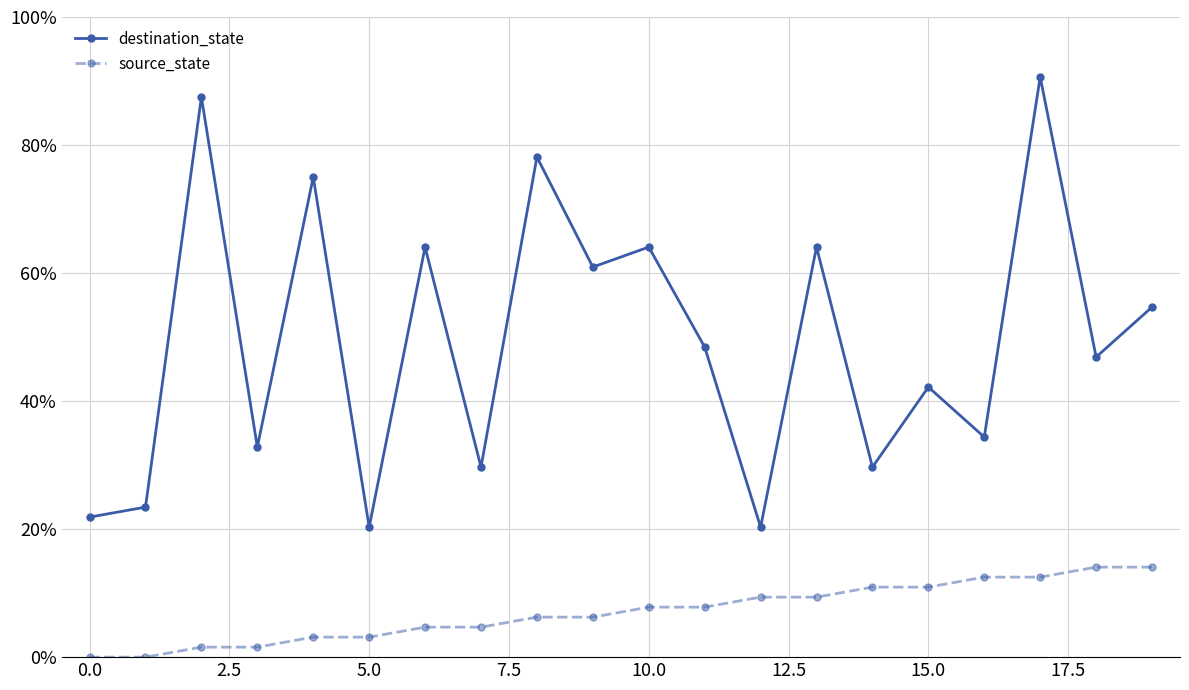

Reading right to left, transcribe all the data shown in this chart.

destination_state: 0.5	0.5	0.9	0.3	0.4	0.3	0.6	0.2	0.5	0.6	0.6	0.8	0.3	0.6	0.2	0.8	0.3	0.9	0.2	0.2
source_state: 0.1	0.1	0.1	0.1	0.1	0.1	0.1	0.1	0.1	0.1	0.1	0.1	0.0	0.0	0.0	0.0	0.0	0.0	0.0	0.0